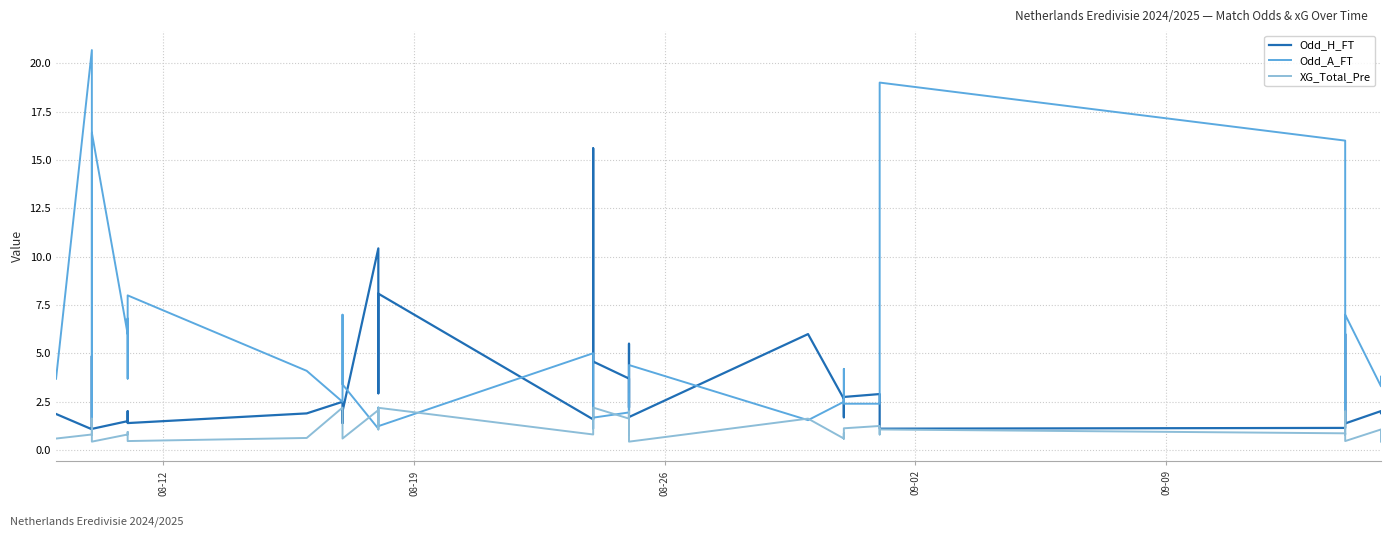

List the series in order of their overall mean, highest first.

Odd_A_FT, Odd_H_FT, XG_Total_Pre